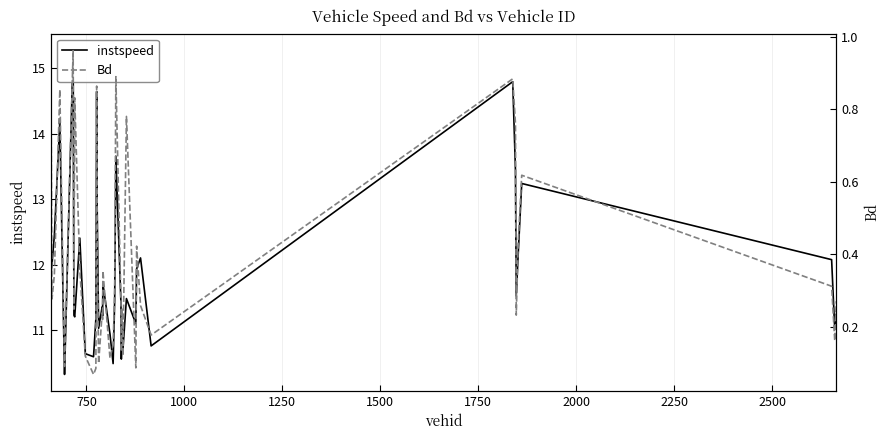

True or false: instspeed and Bd intersect in this chart.

False